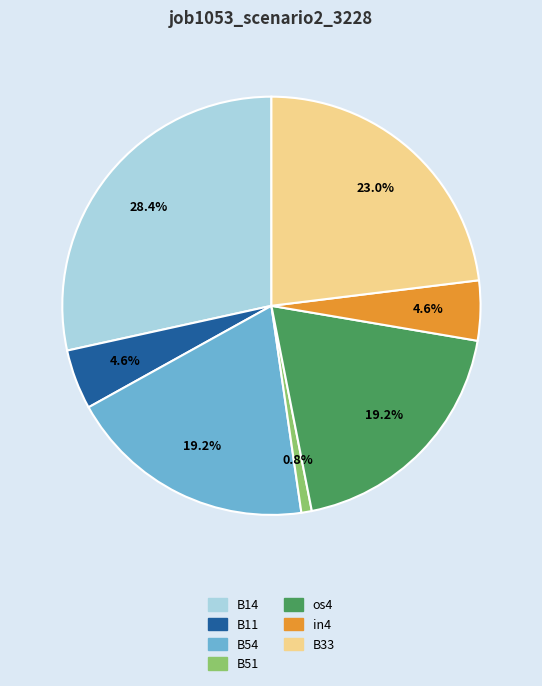

To the nearest percent, what is the difference between the largest and smallest slice percentages?

28%